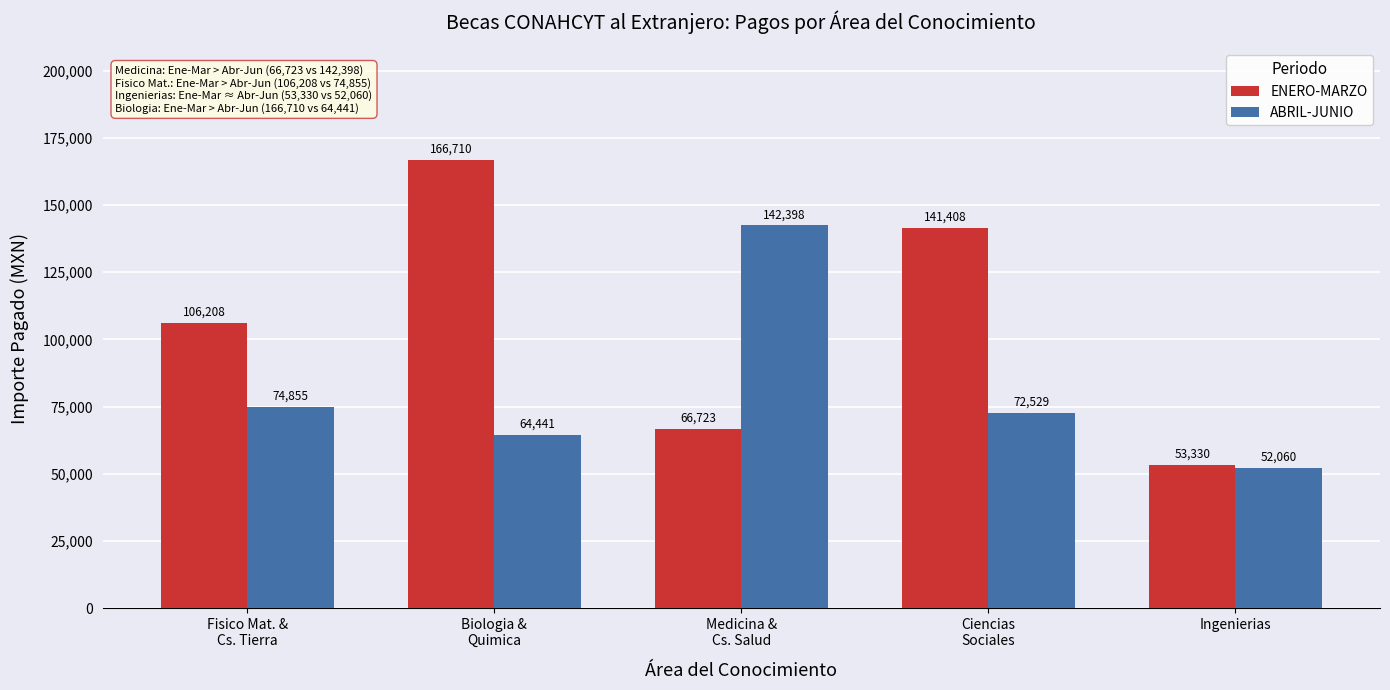

At which label is ENERO-MARZO closest to 110019?

Fisico Mat. &
Cs. Tierra